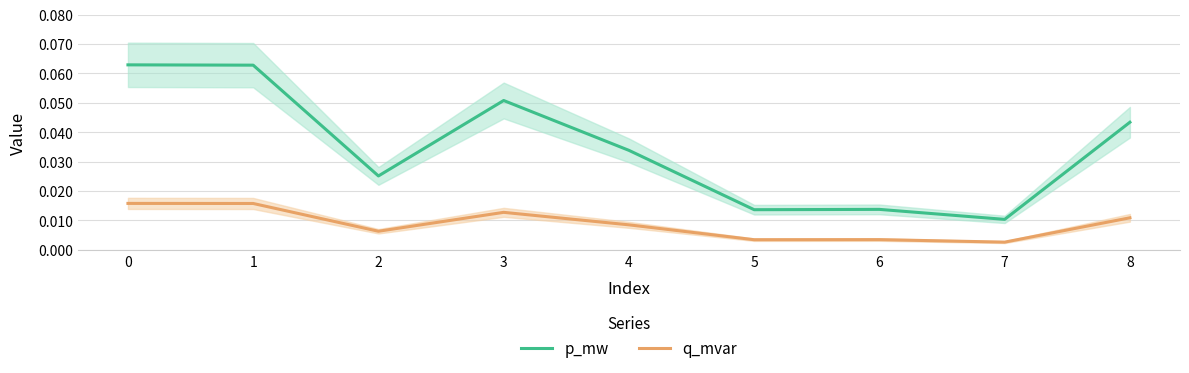

How many interior local valleys does the q_mvar series have?

3